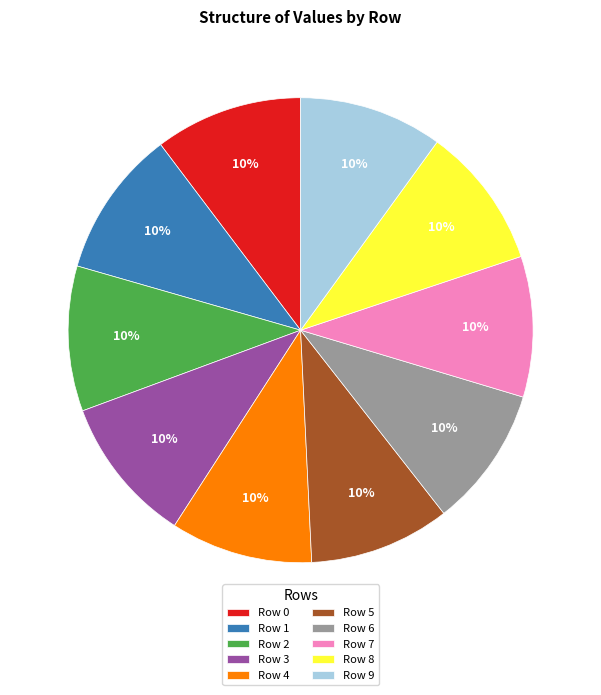

Is there a majority slice in this chart?

No